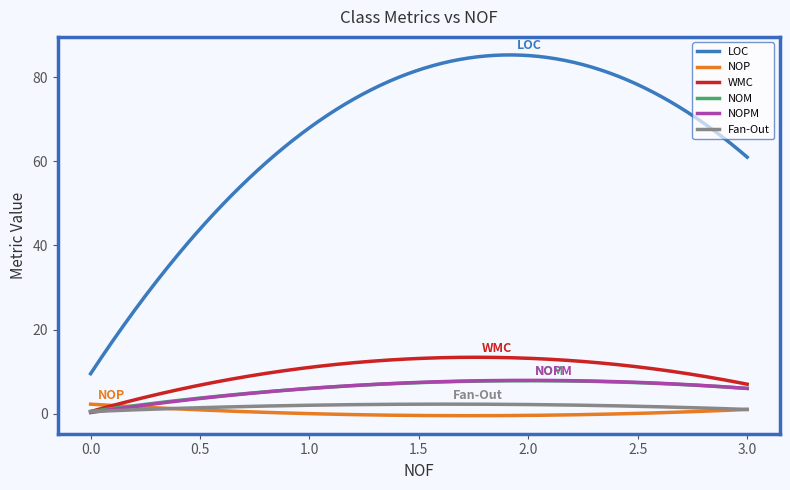

True or false: NOP and LOC cross at least once.

False